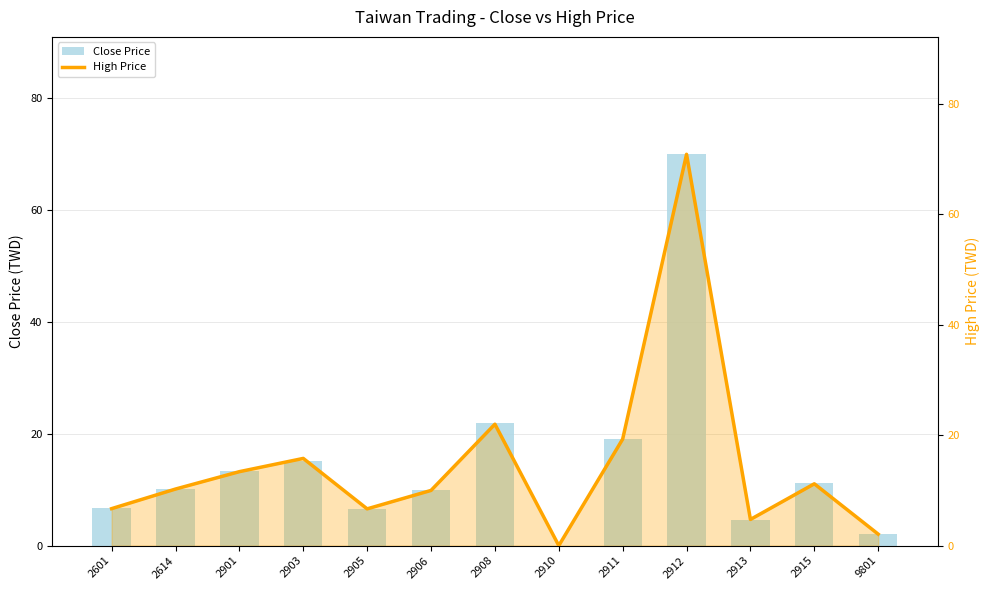

What is the difference between the maximum and second lowest values in the Close Price series?

68.0